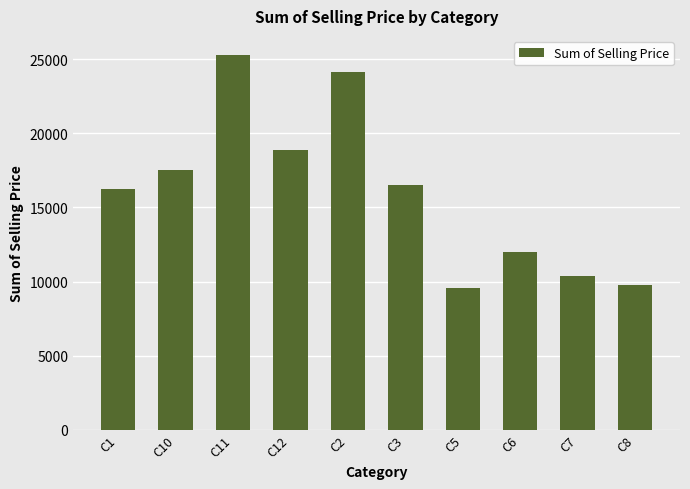

The chart shows a value of 23863.9 at C3. True or false?

False